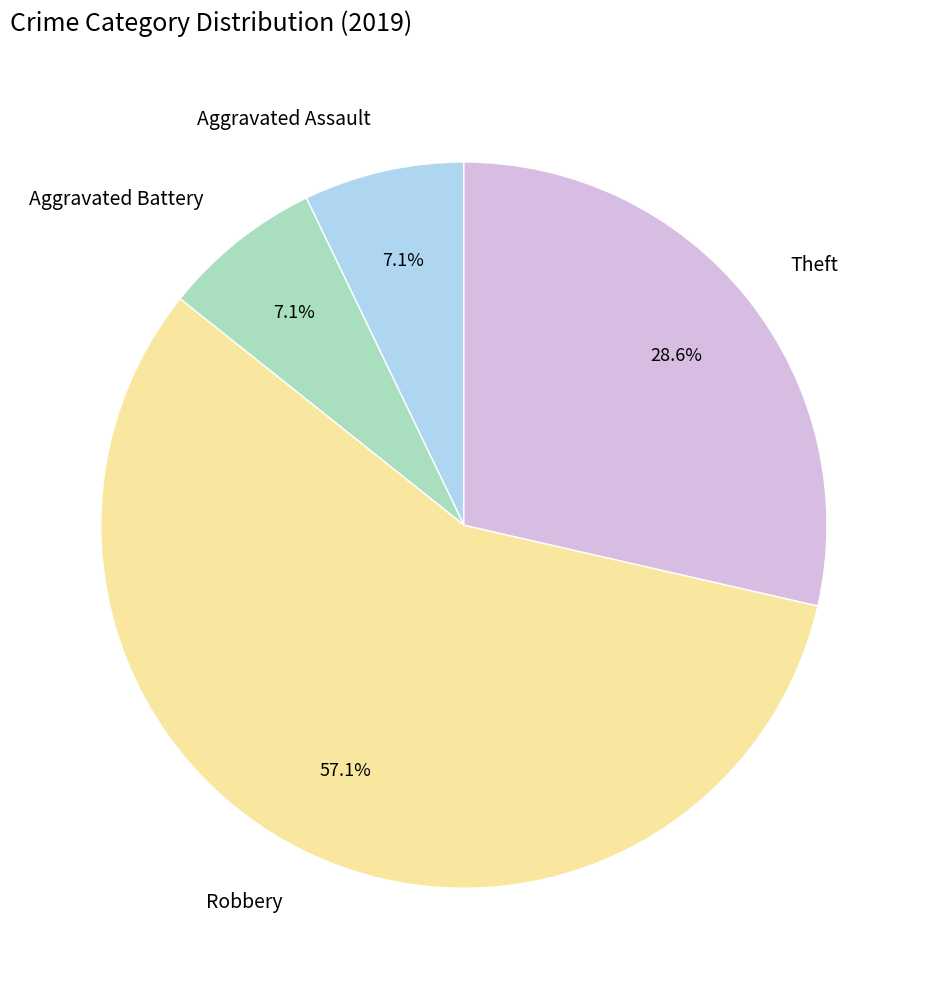

Do Theft and Aggravated Battery together represent more than half of the pie?

No